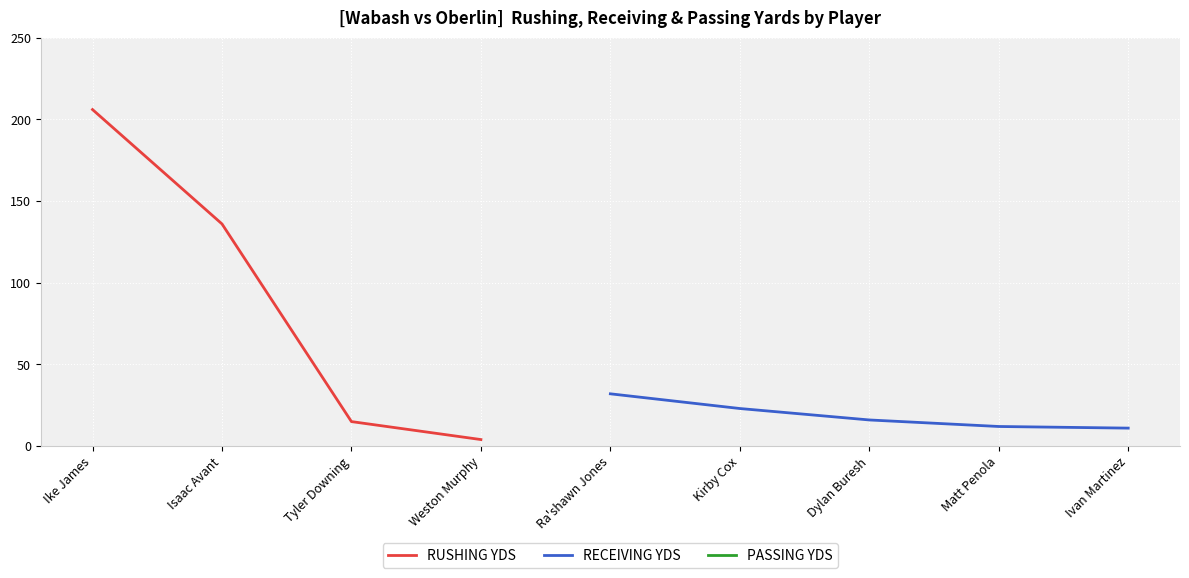

How many values in RECEIVING YDS are above zero?

5